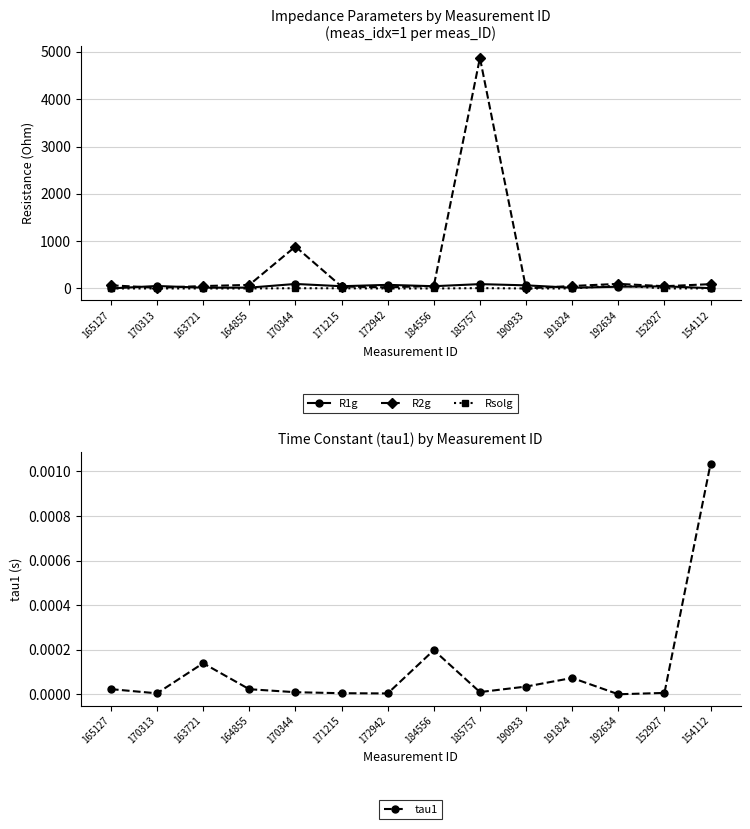

Is the value of R1g at 170344 greater than the value of Rsolg at 191824?

Yes